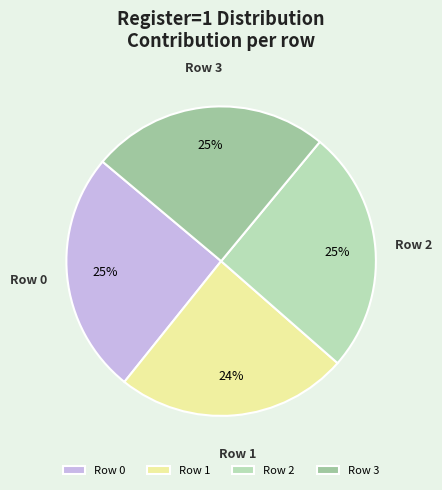

Is it true that Row 2 is 40% of the pie?

False